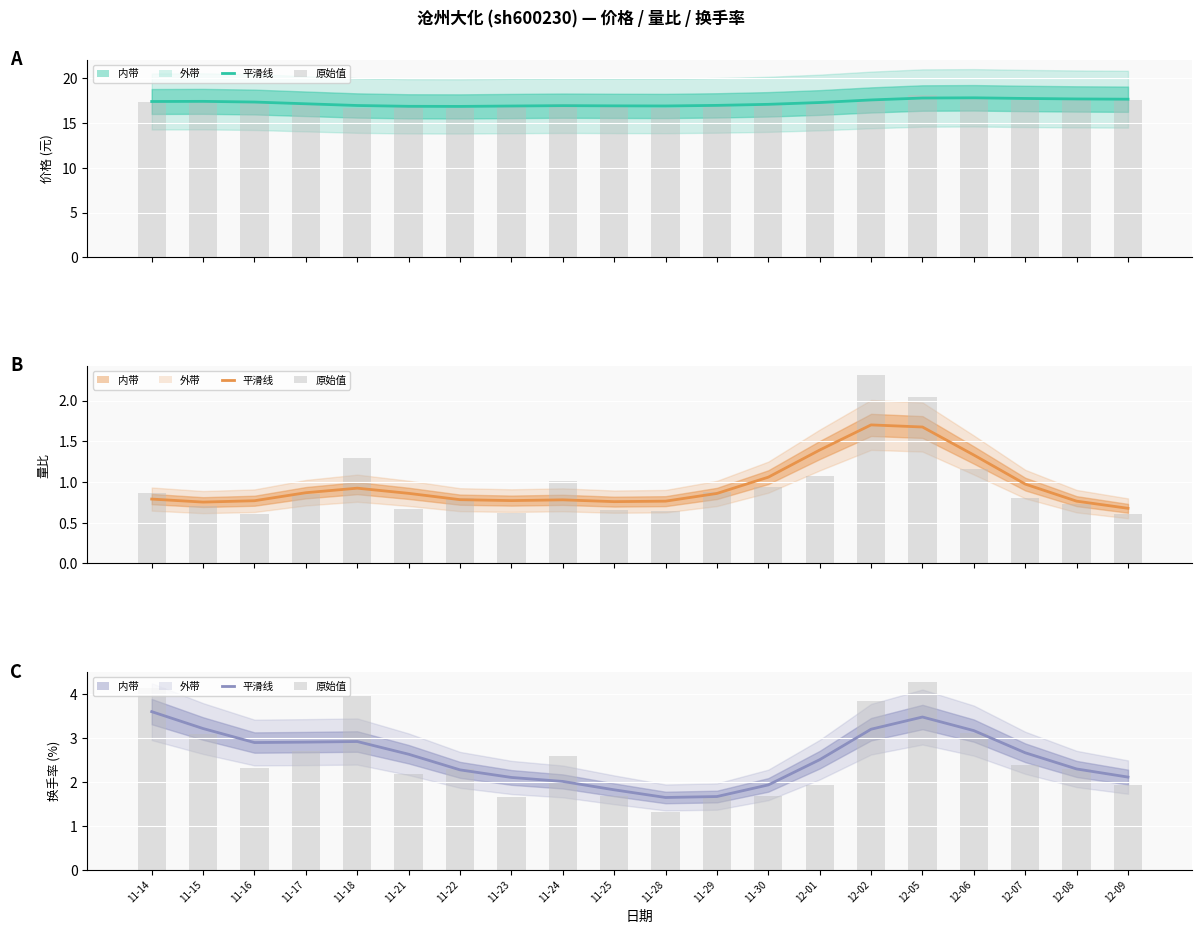

How many groups of bars are there?

20